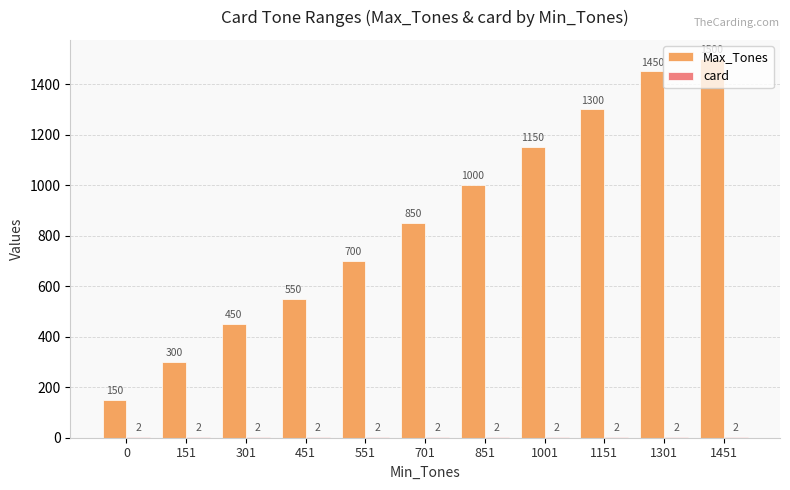

Where is Max_Tones nearest to the value 825?

701